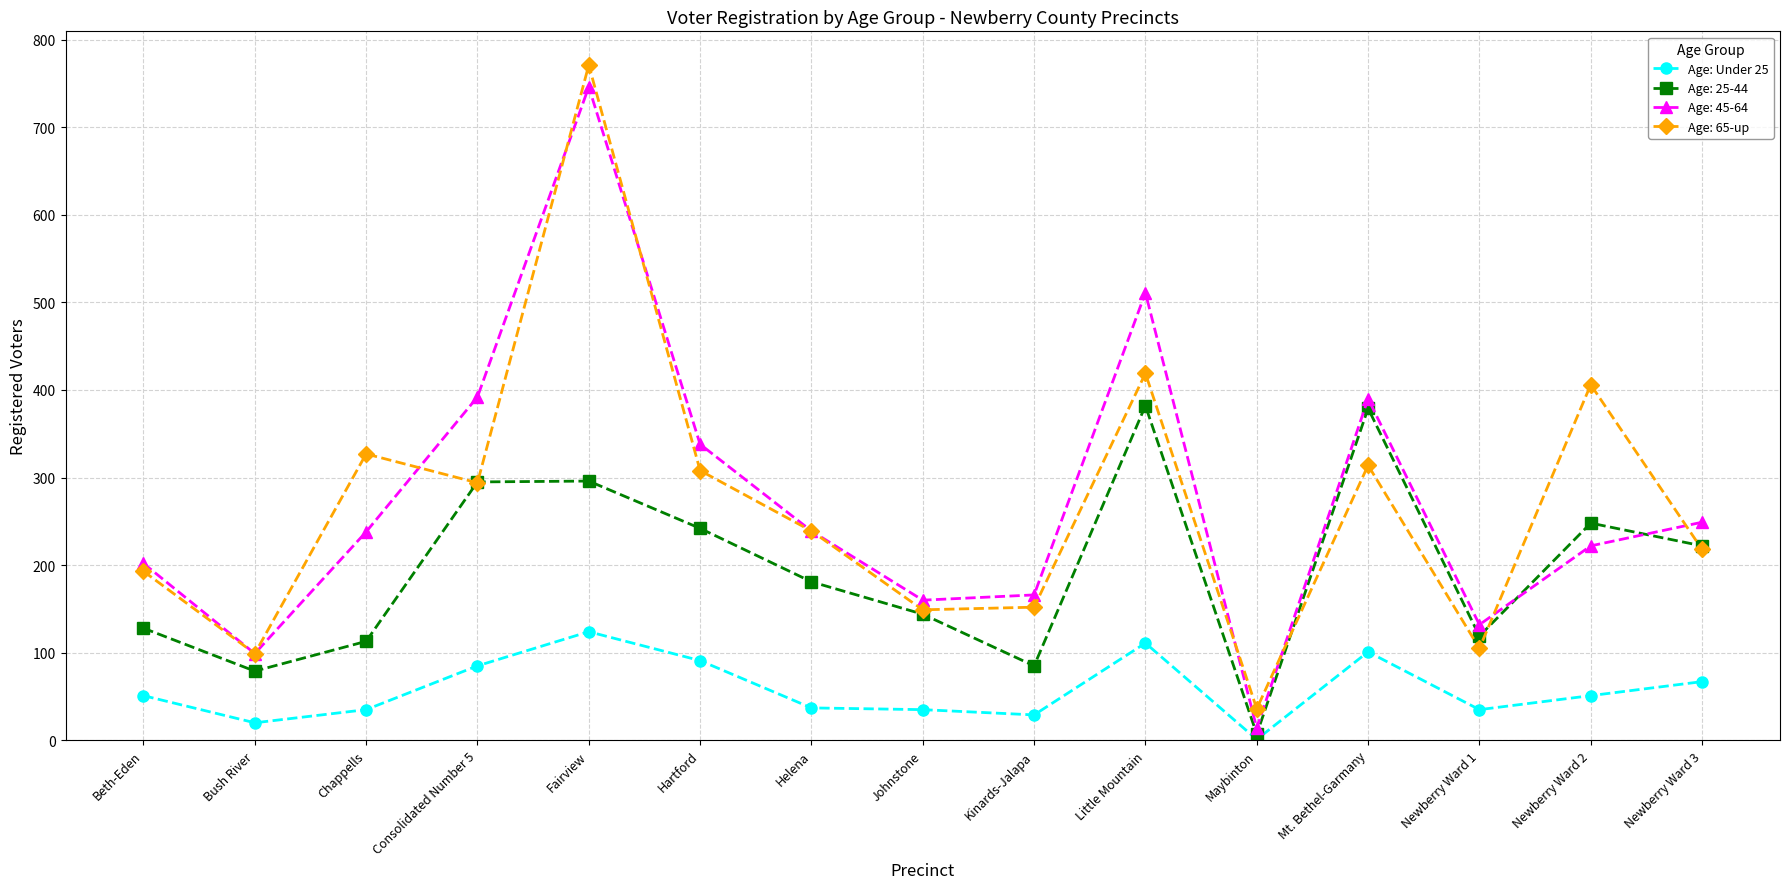

Which series has the largest range (max minus min)?

Age: 65-up